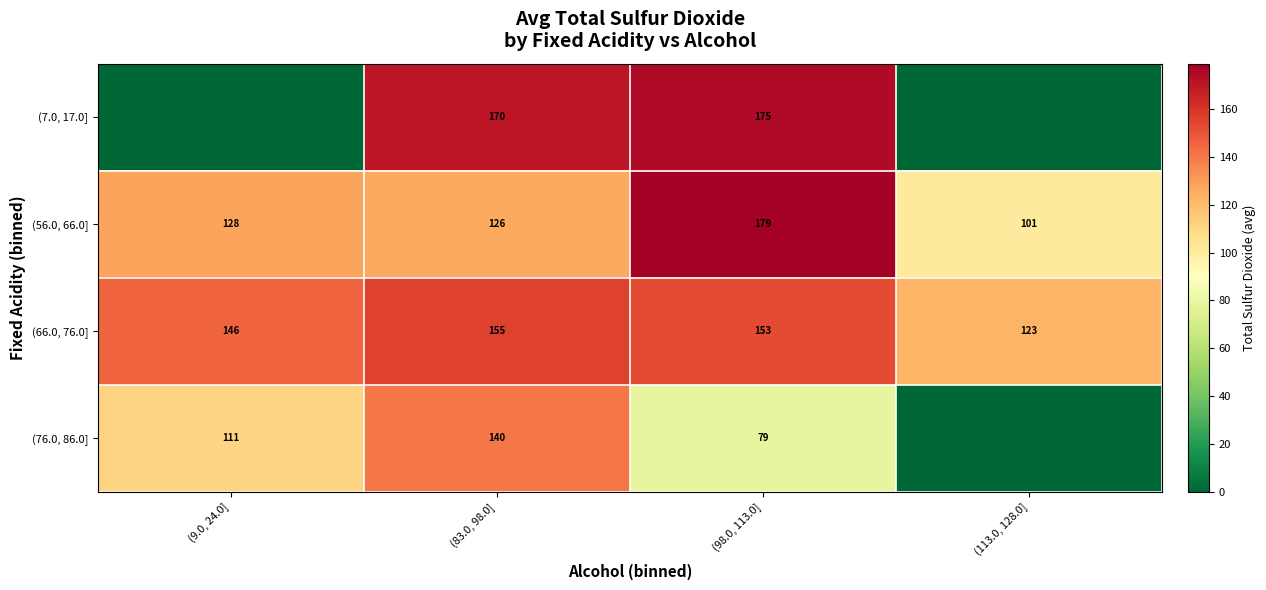

At which label does (56.0, 66.0] reach its peak?

(98.0, 113.0]